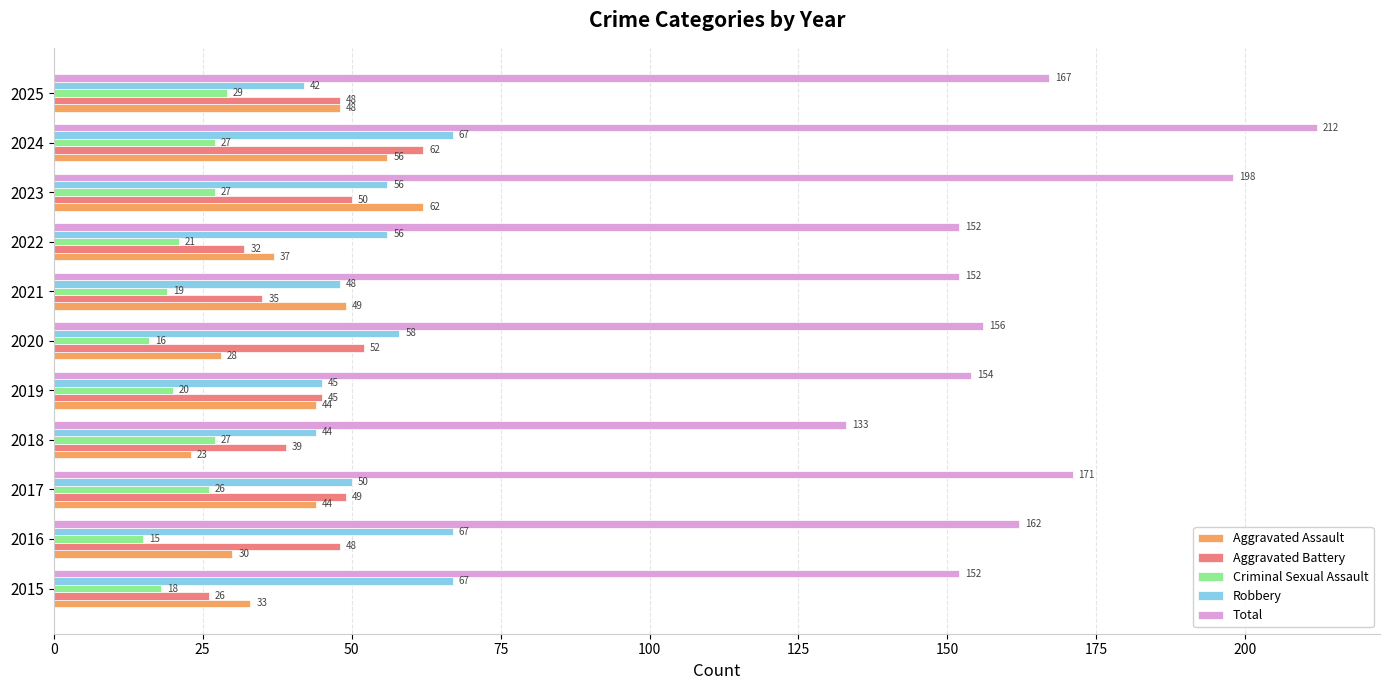

Between 2015 and 2023, which series saw the biggest shift?

Total